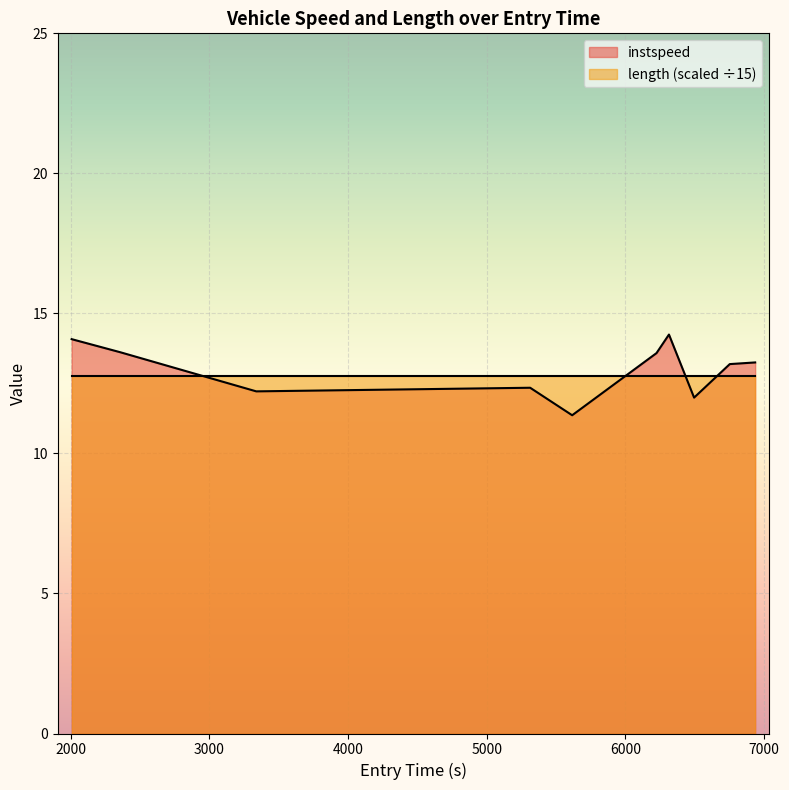

What is the sum of the values at 6753.706899009375 and 2357.4760215896786?

26.8